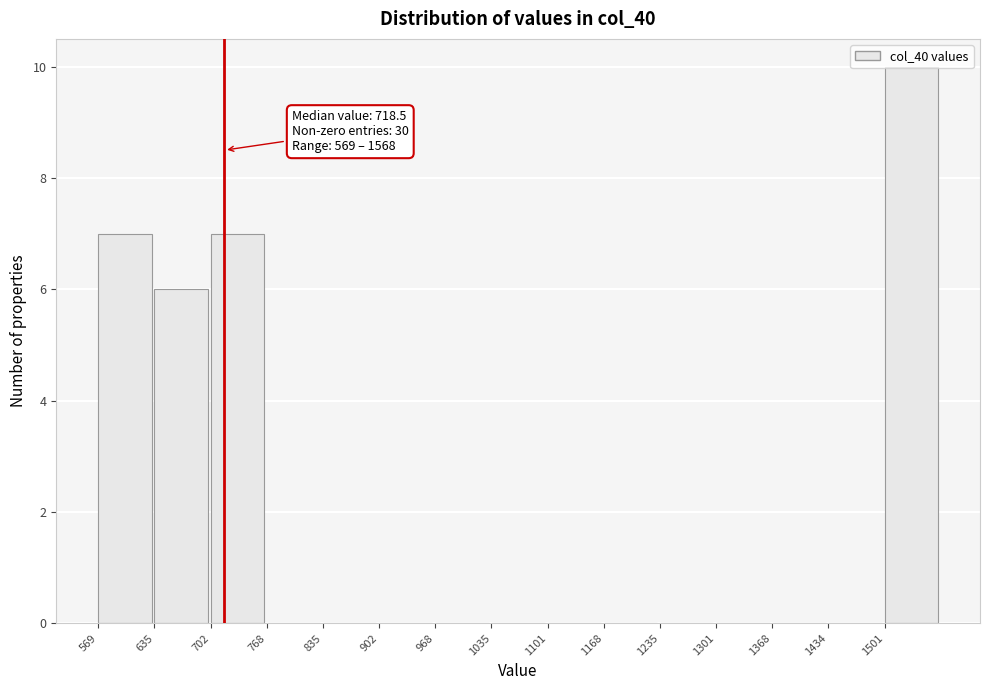

Over which range of the x-axis is the bar tallest?

1500 to 1570